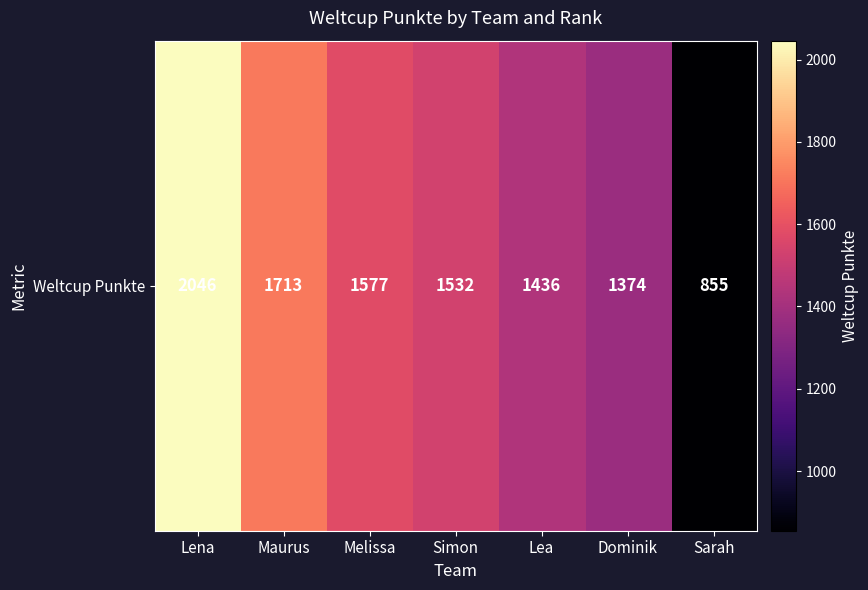

What is the sum of the values at Simon and Maurus?

3245